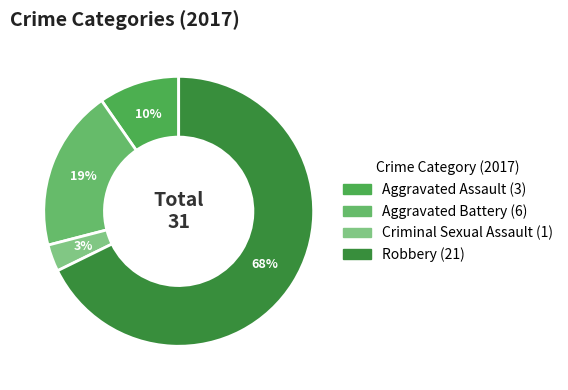

How many segments does this pie chart have?

4